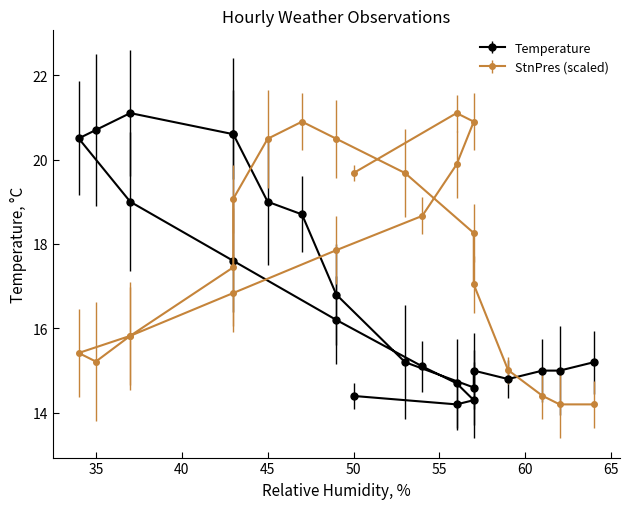

What is the sum of all Temperature values?

388.3